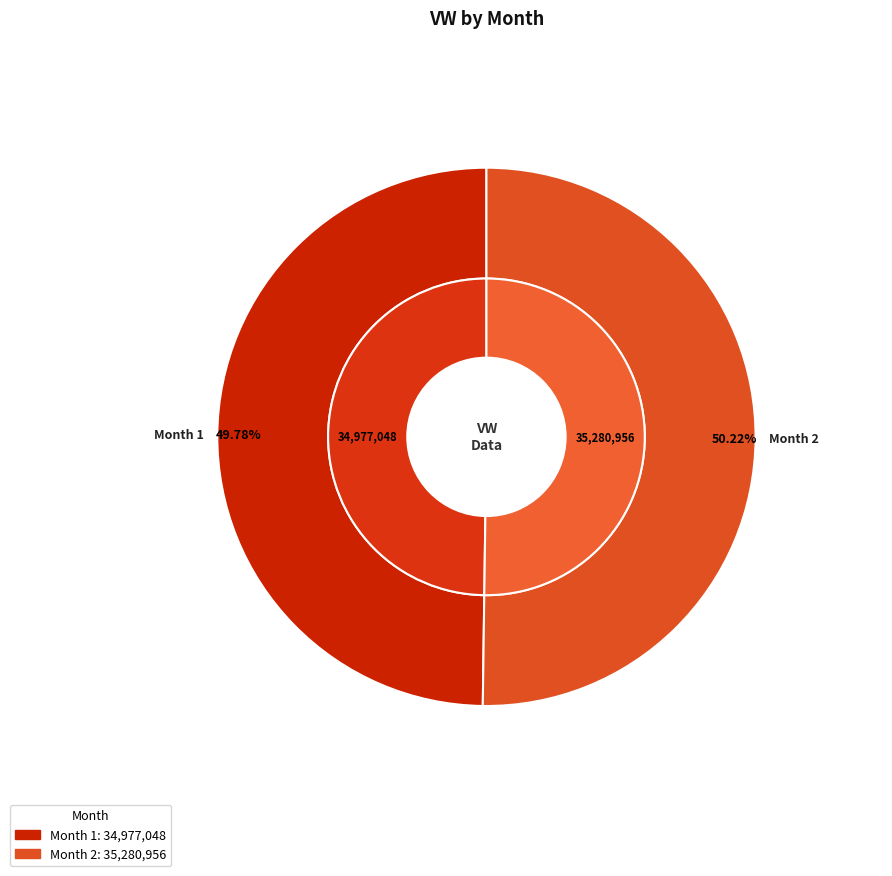

Rank the categories by value from highest to lowest.

2, 1